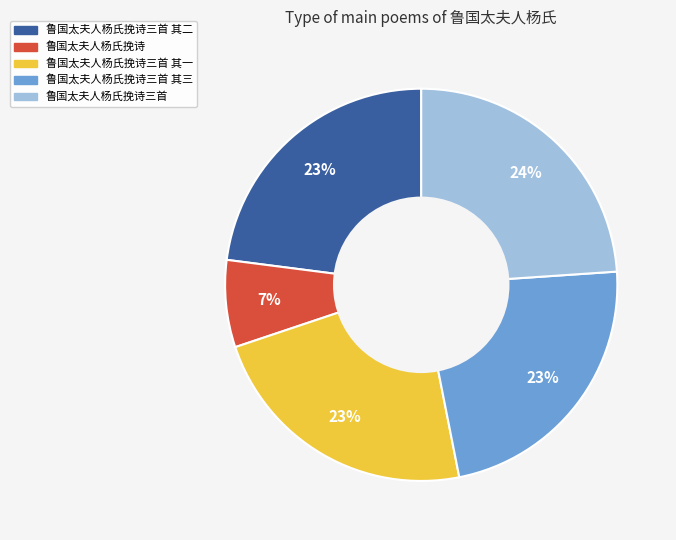

True or false: 鲁国太夫人杨氏挽诗三首 accounts for 34% of the total.

False